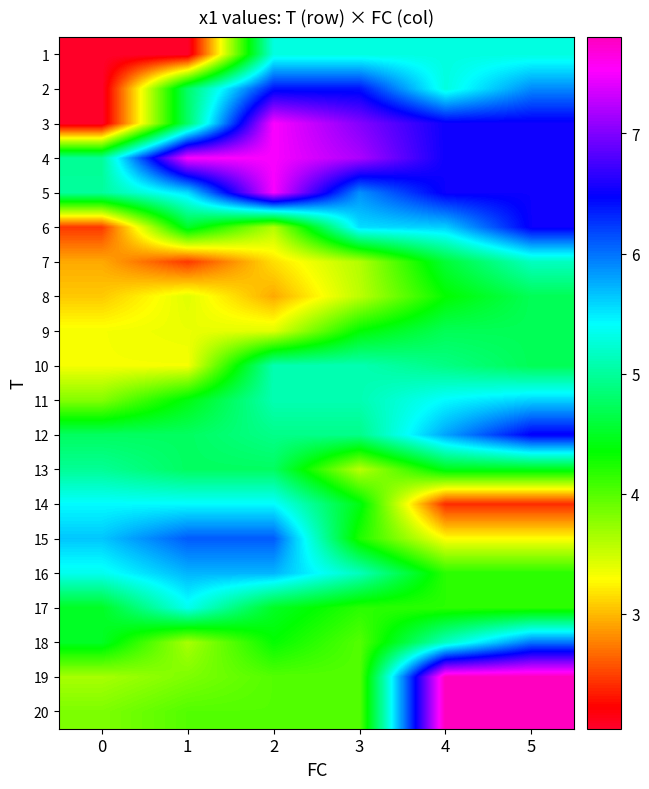

Which label corresponds to the largest value in the chart?

4